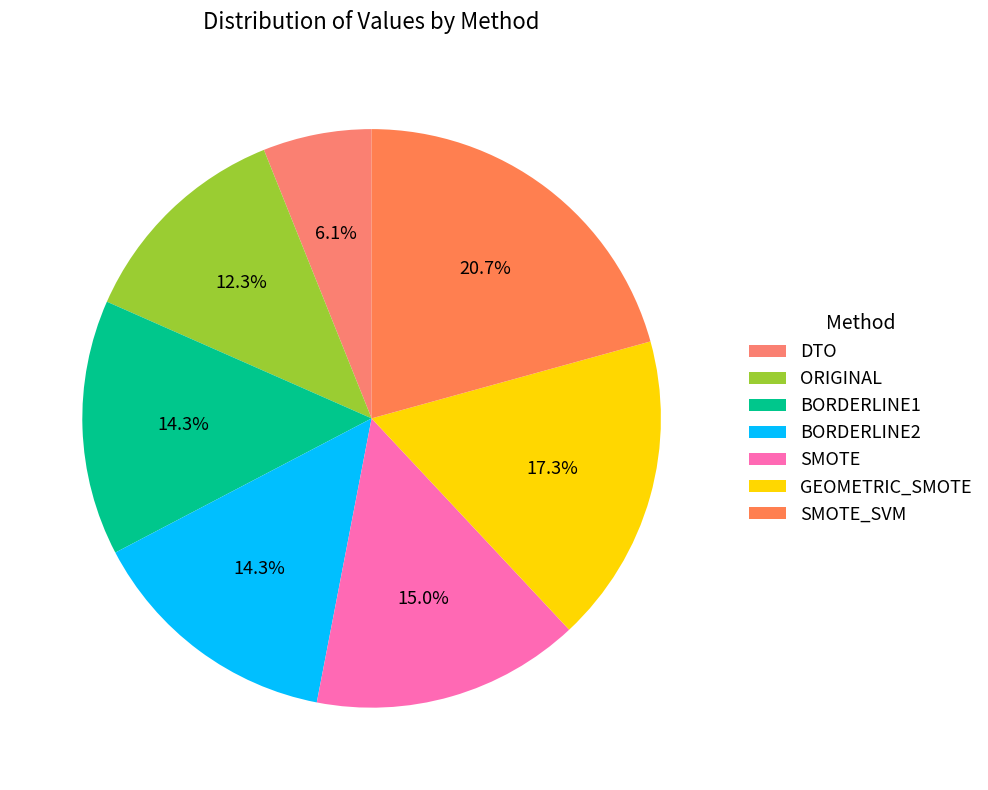

To the nearest percent, what is the average slice percentage?

14%